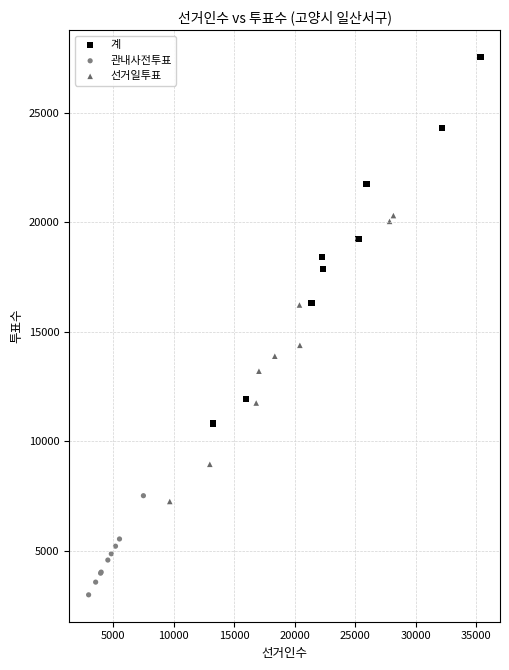

Which series reaches the maximum Y coordinate?

계